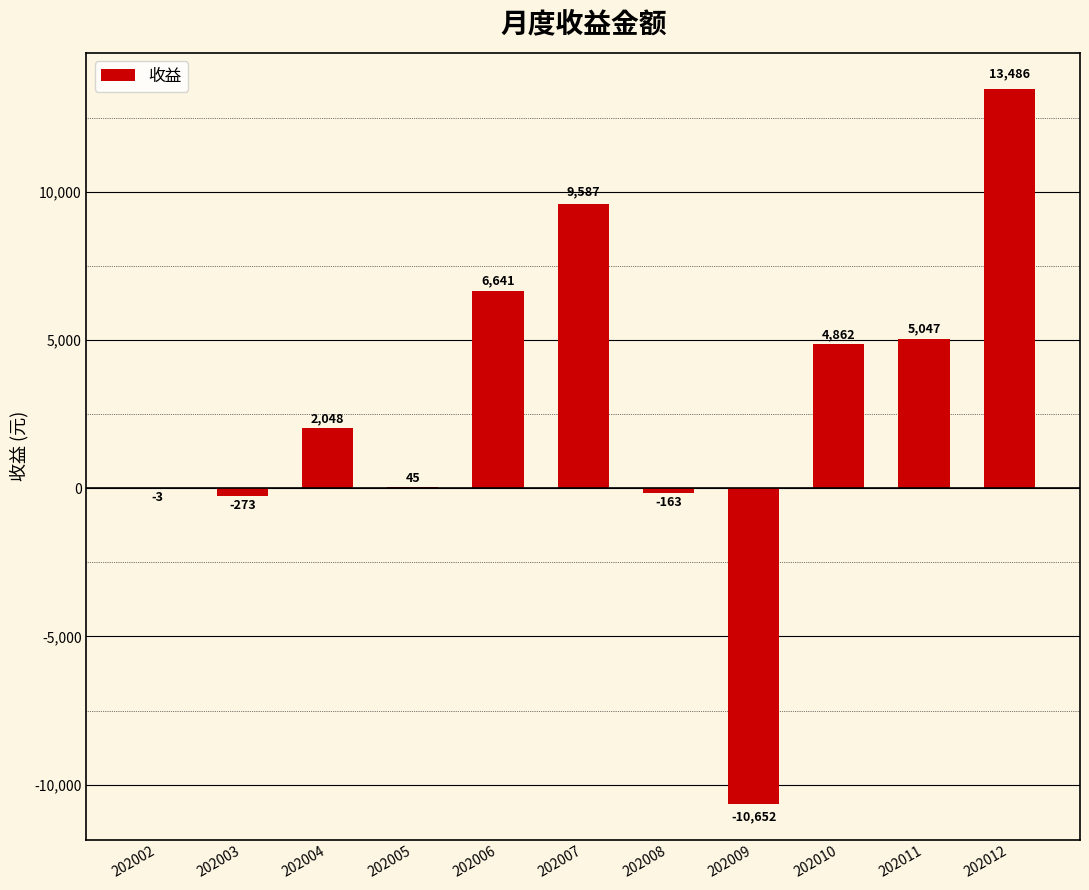

True or false: the data shows 13486.0 at 202012.

True